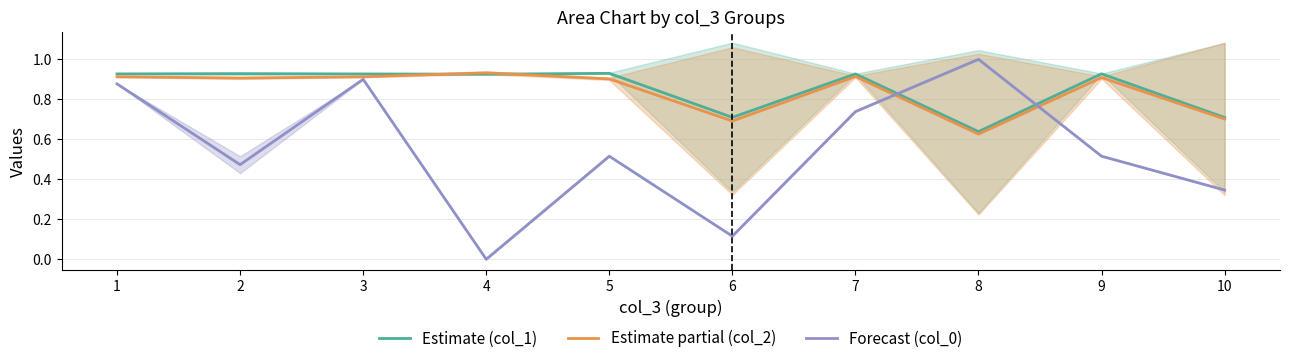

At 4, list the series in order from smallest to largest.

Forecast (col_0), Estimate (col_1), Estimate partial (col_2)